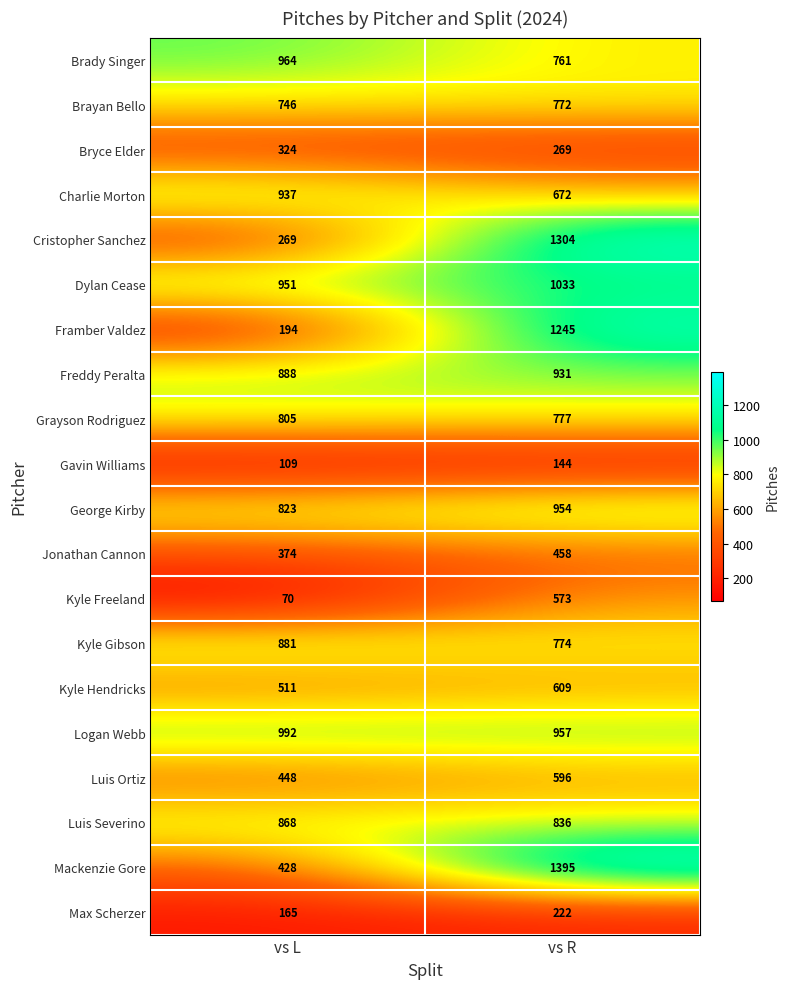

Read the Kyle Freeland value at vs R.

573